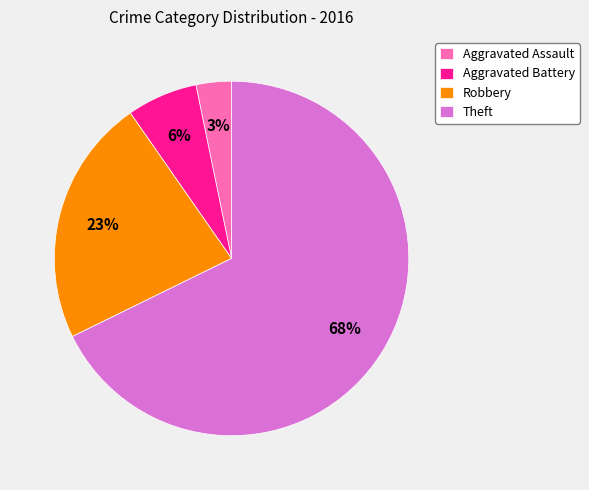

To the nearest percent, what is the difference between the Aggravated Assault and Theft slice percentages?

65%